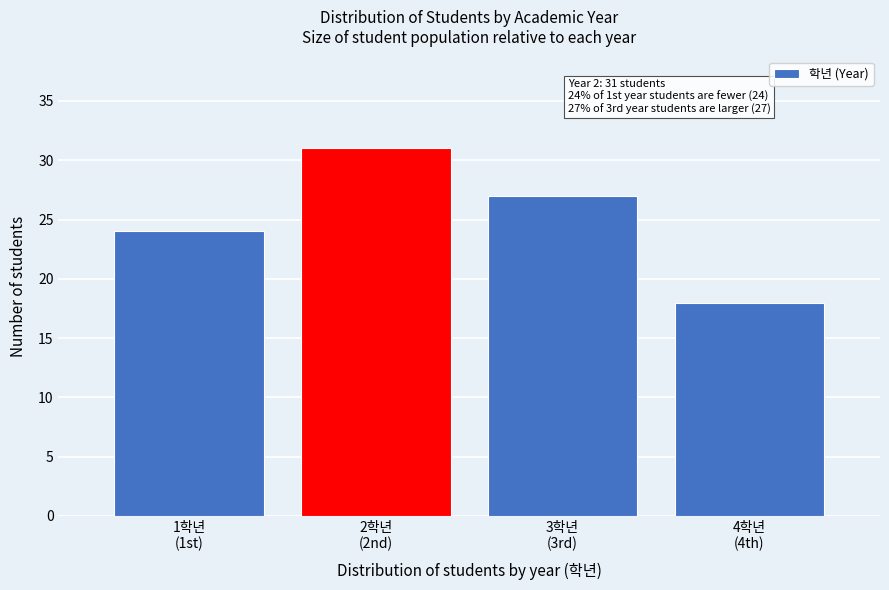

Reading left to right, extract all data points from this chart.

24	31	27	18